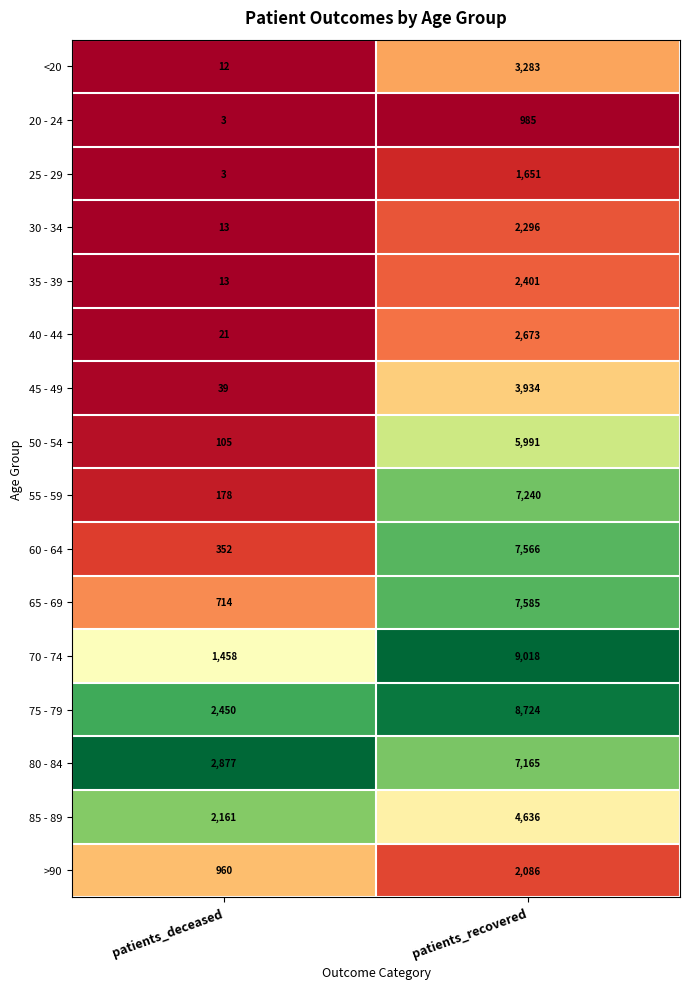

The 35 - 39 series shows 2401 at patients_recovered. True or false?

True